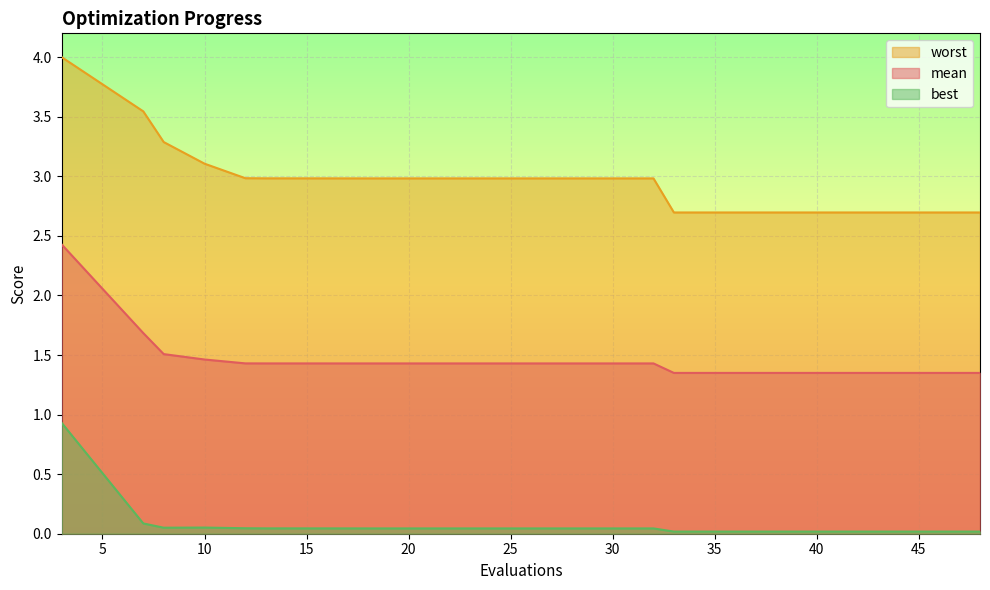

What is the average value of the worst series?

3.0